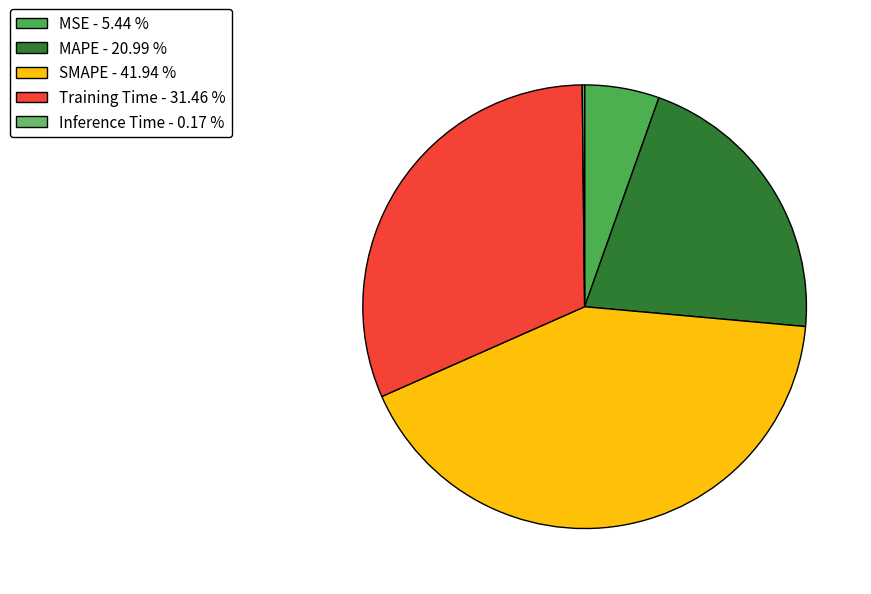

How many slices are in this pie chart?

5